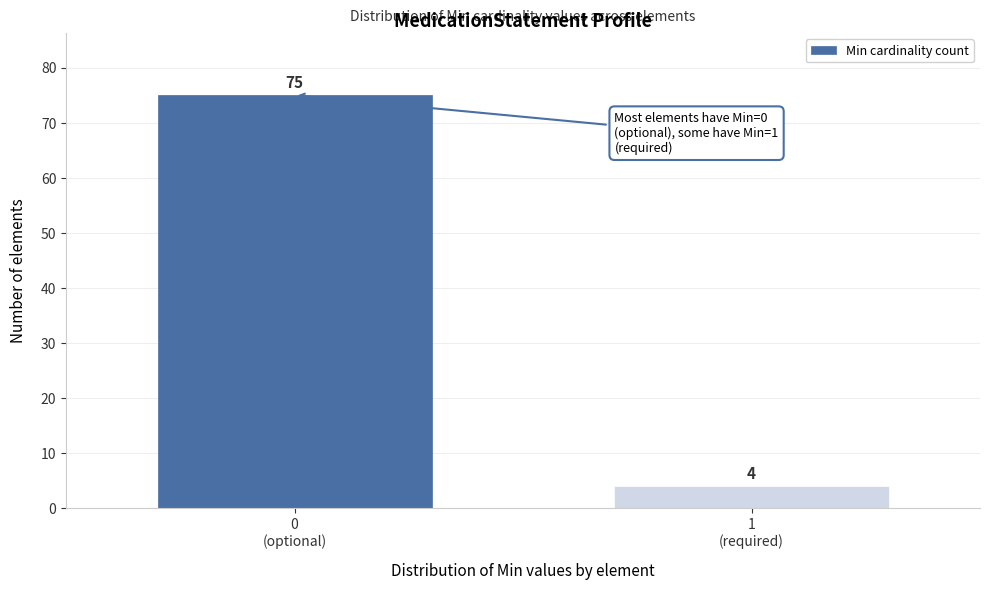

Reading left to right, what are all the values shown in this chart?

75	4